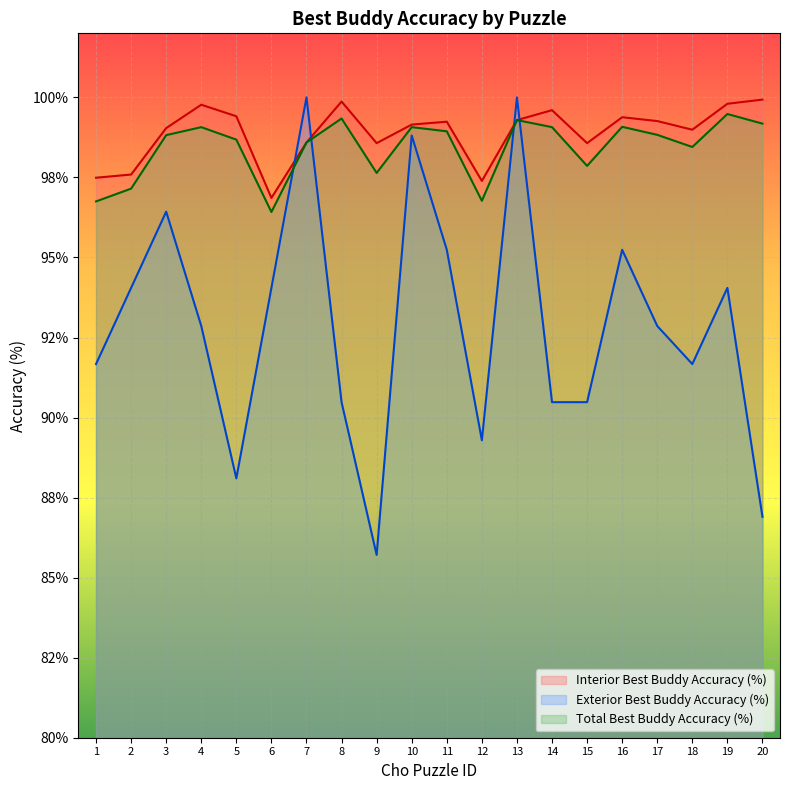

What is the sum of all Interior Best Buddy Accuracy (%) values?

1977.8